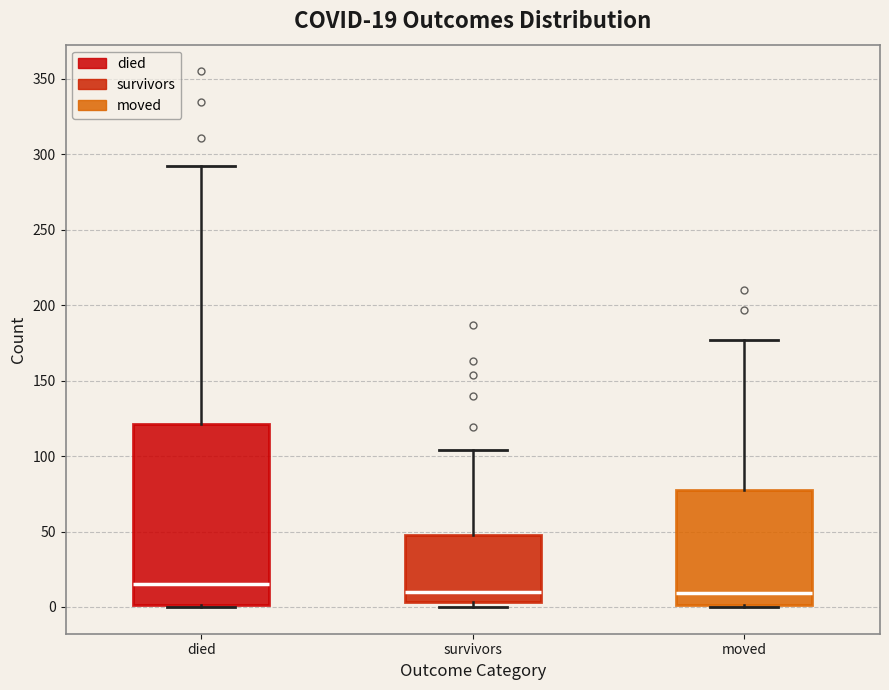

Which box is the tallest, from its lower edge to its upper edge?

died